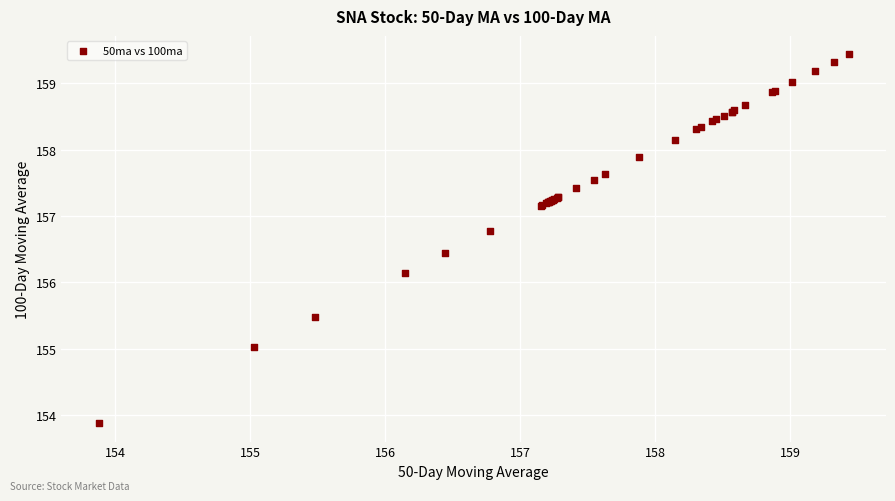

What Y value in the scatter plot is closest to 156?

156.1